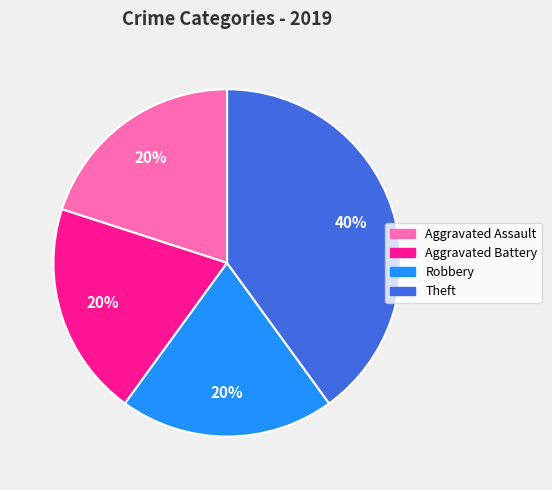

Which has a higher value, Aggravated Battery or Theft?

Theft